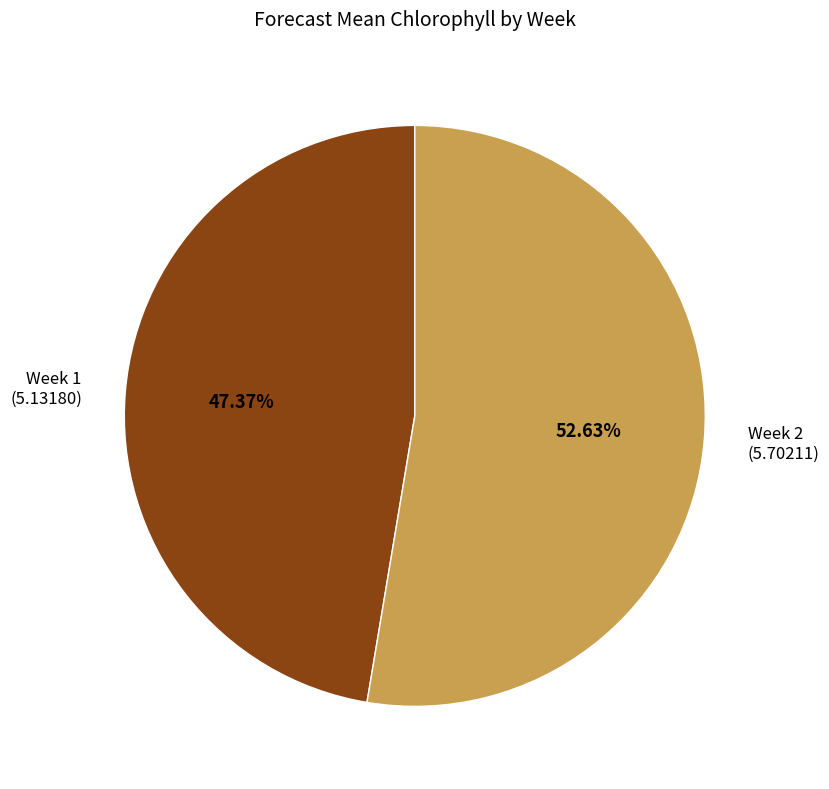

Is the sum of Week 1 and Week 2 greater than half?

Yes